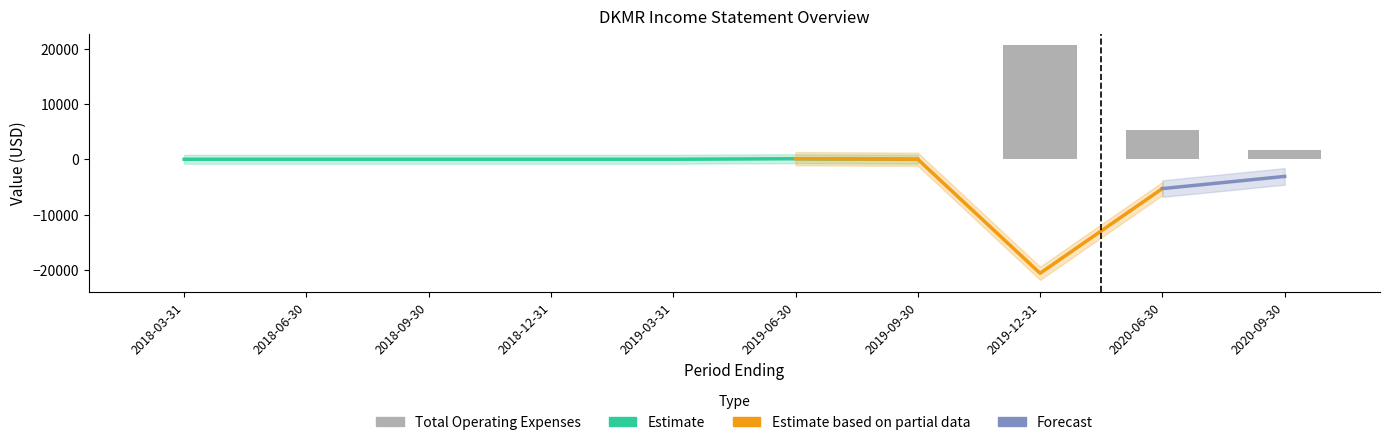

How many series are shown in this chart?

4